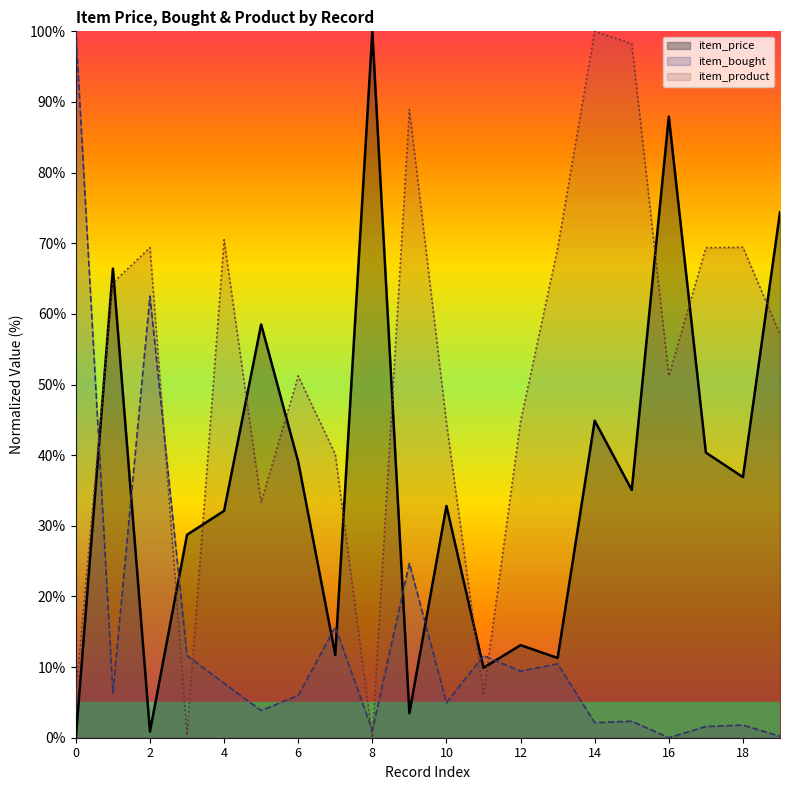

What is the difference between the maximum and minimum values in the item_product series?

100.0